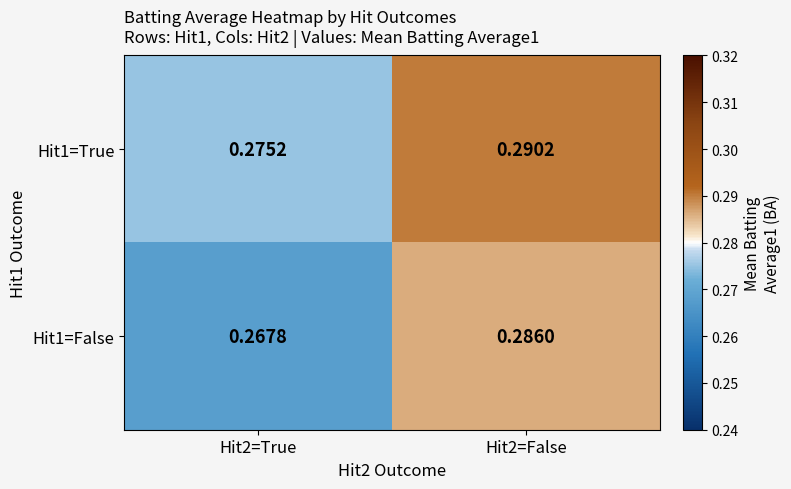

Which category has the lowest value across all series?

Hit2=True